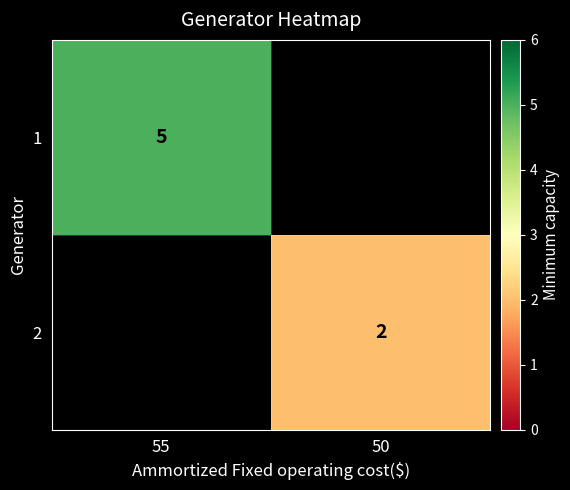

Is it true that 1 equals 5 at 55?

True